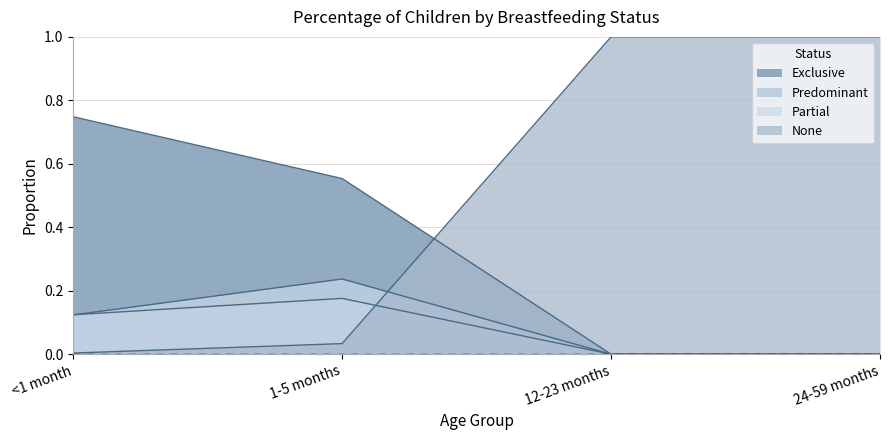

Does the chart have visible grid lines?

Yes